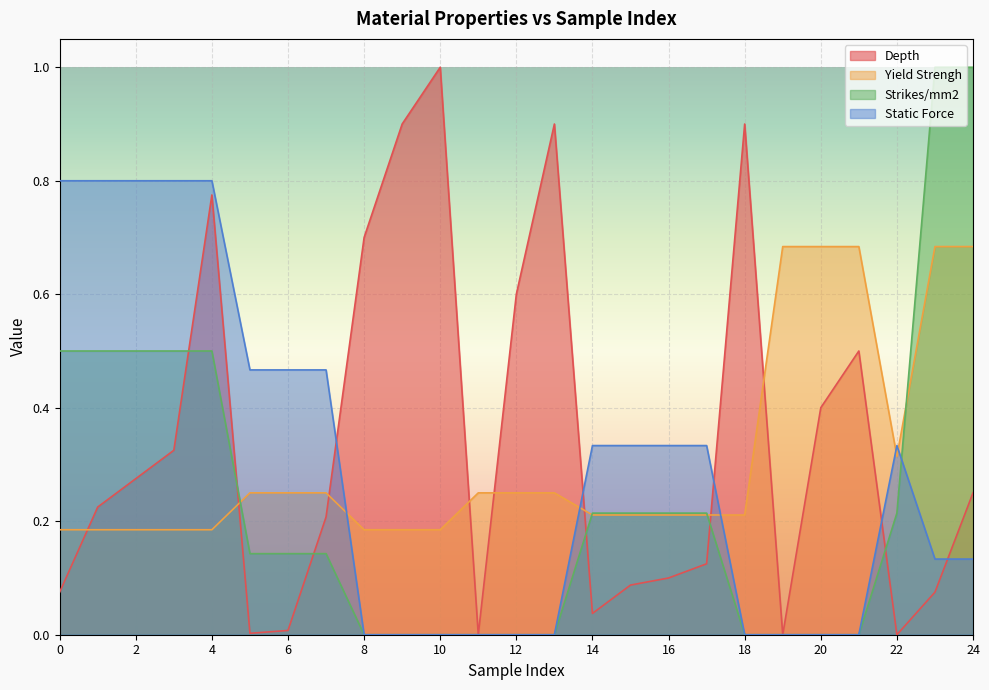

At which category does the chart reach its minimum across all series?

11